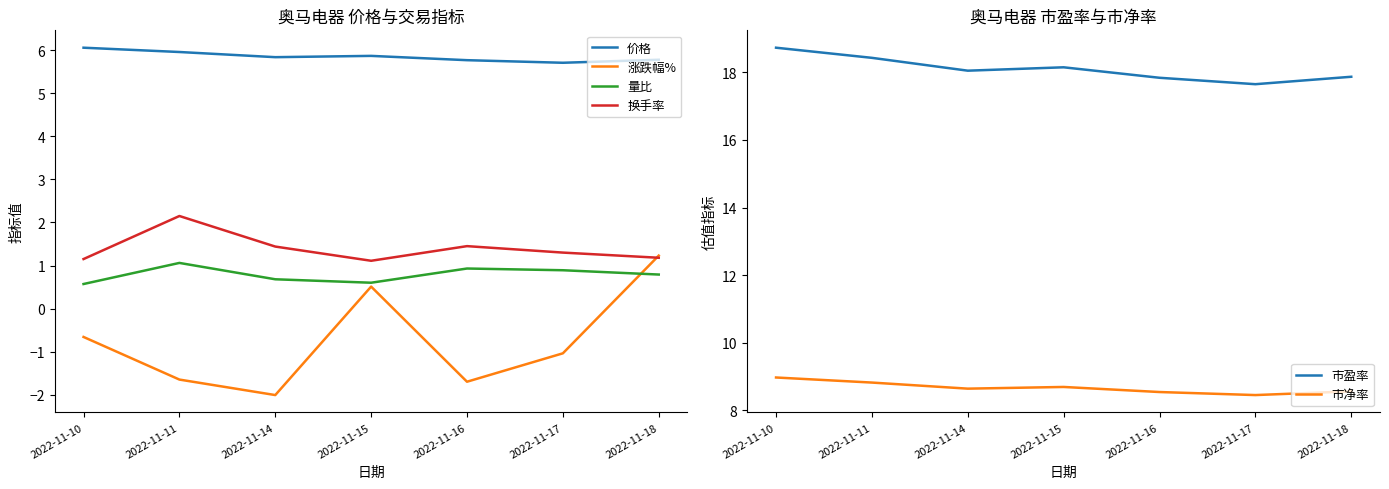

How many interior local peaks does the 价格 series have?

1